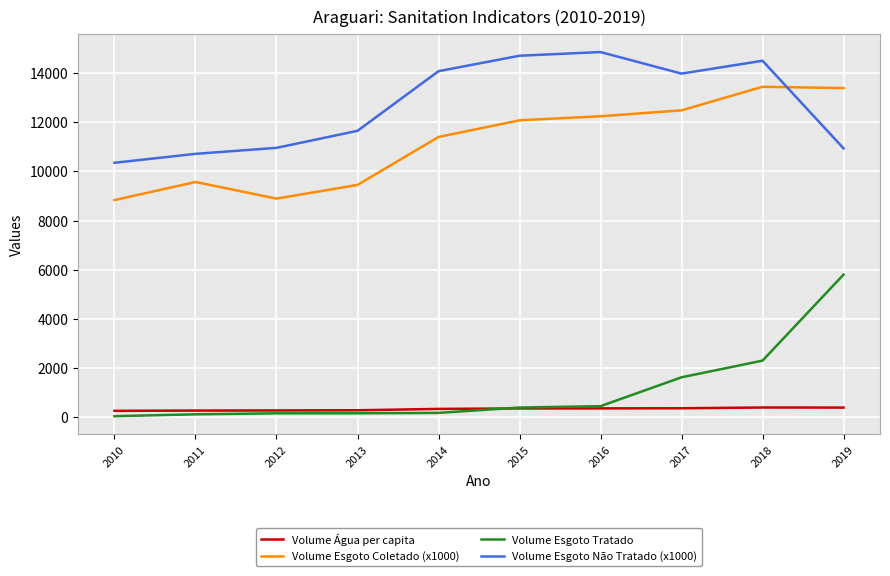

Is the value of Volume Esgoto Coletado (x1000) at 2019 greater than the value of Volume Esgoto Não Tratado (x1000) at 2011?

Yes